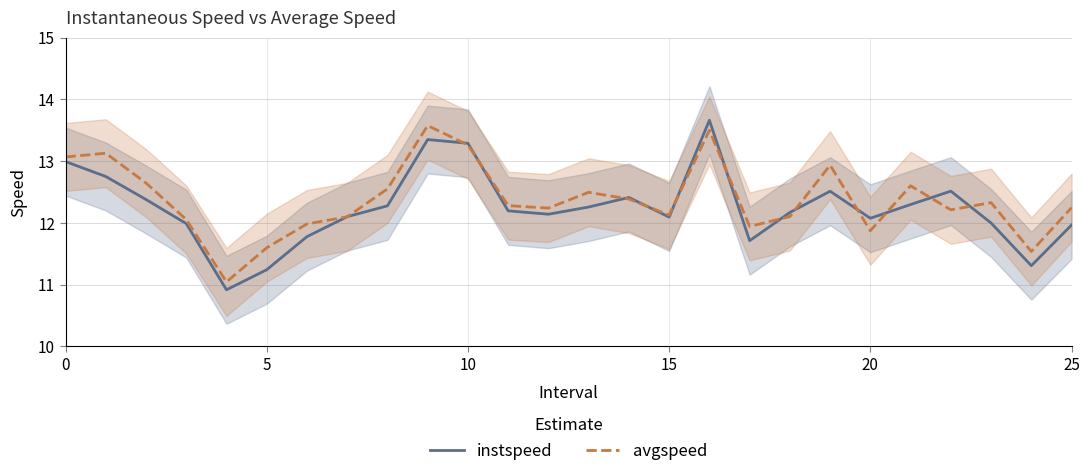

The value of instspeed at 13 is 6.4. True or false?

False